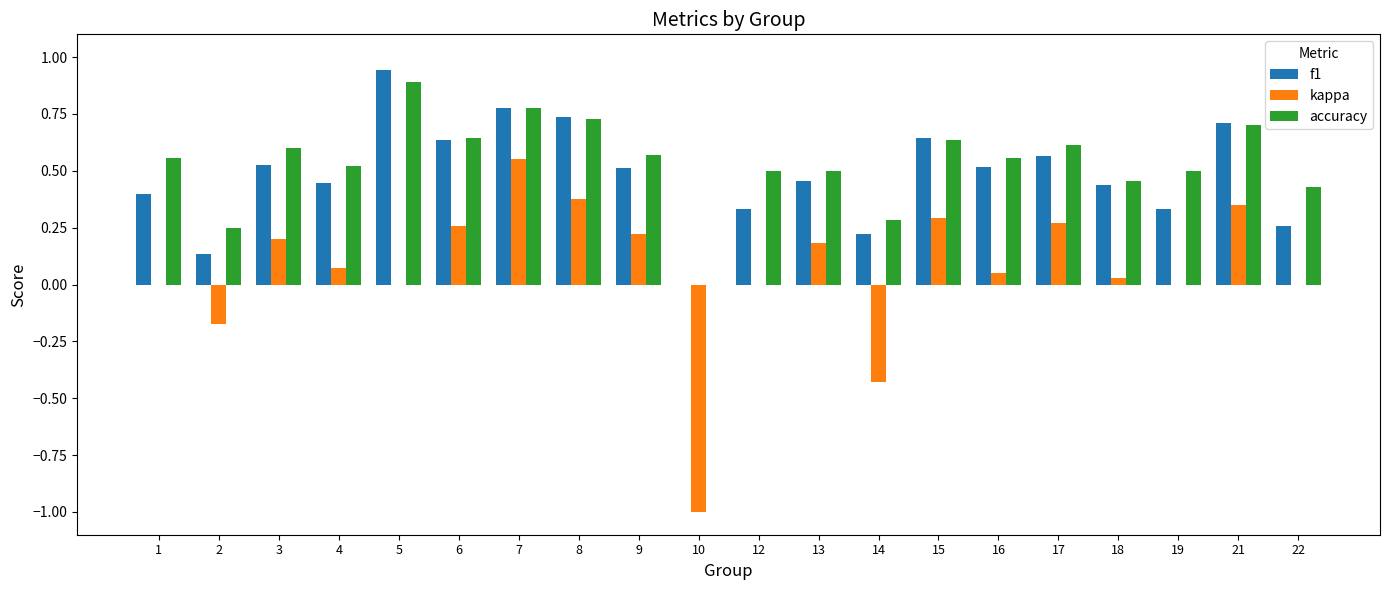

Which series has the largest total across all categories?

accuracy